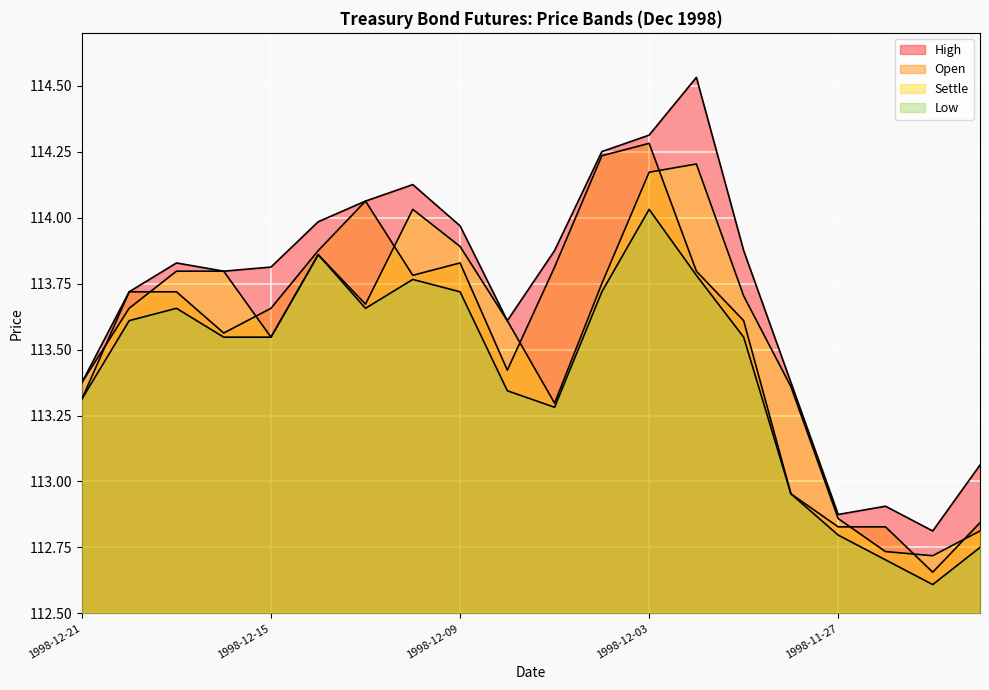

True or false: Settle and Low intersect in this chart.

False